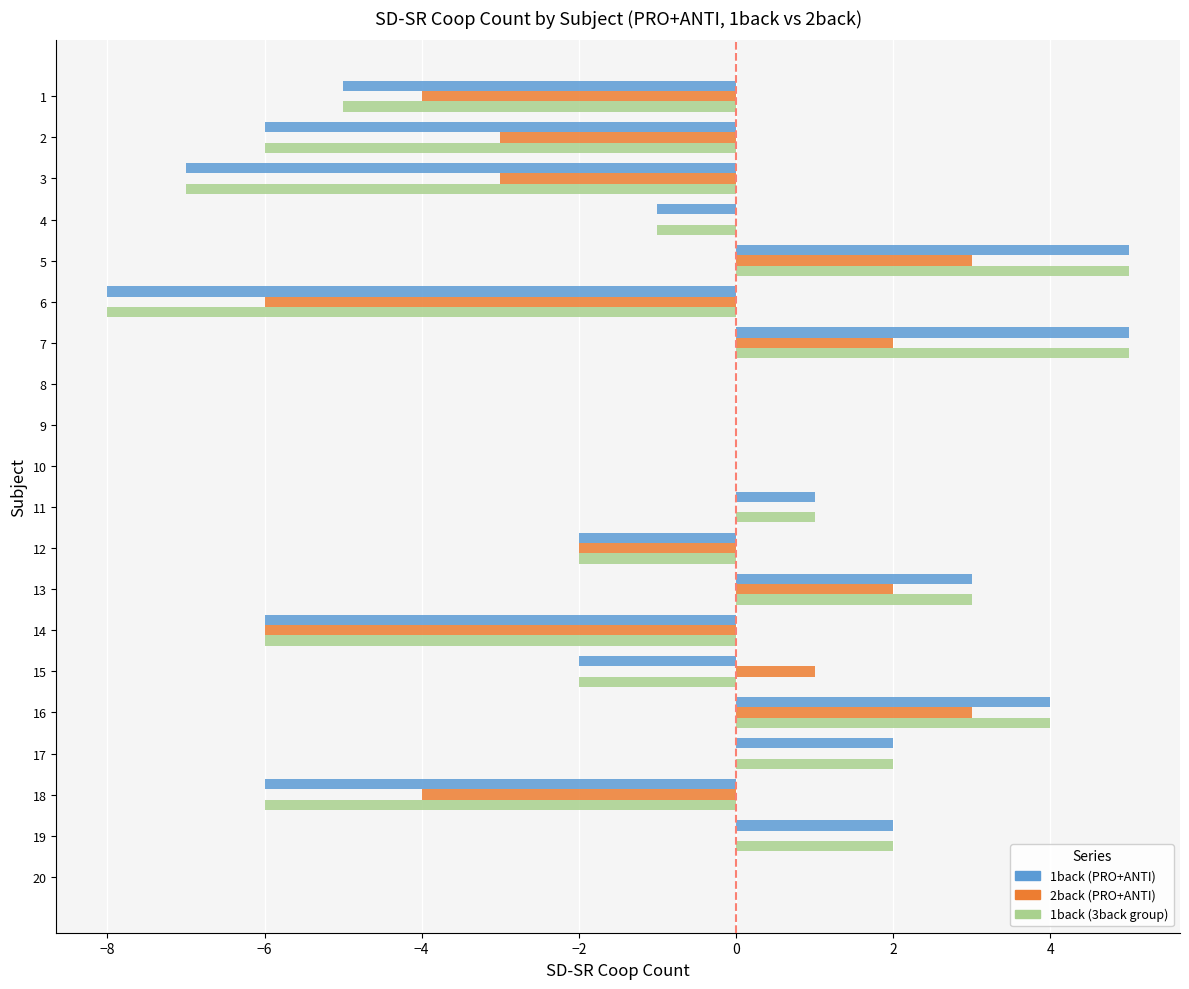

The value of 1back (3back group) at 14 is -3. True or false?

False